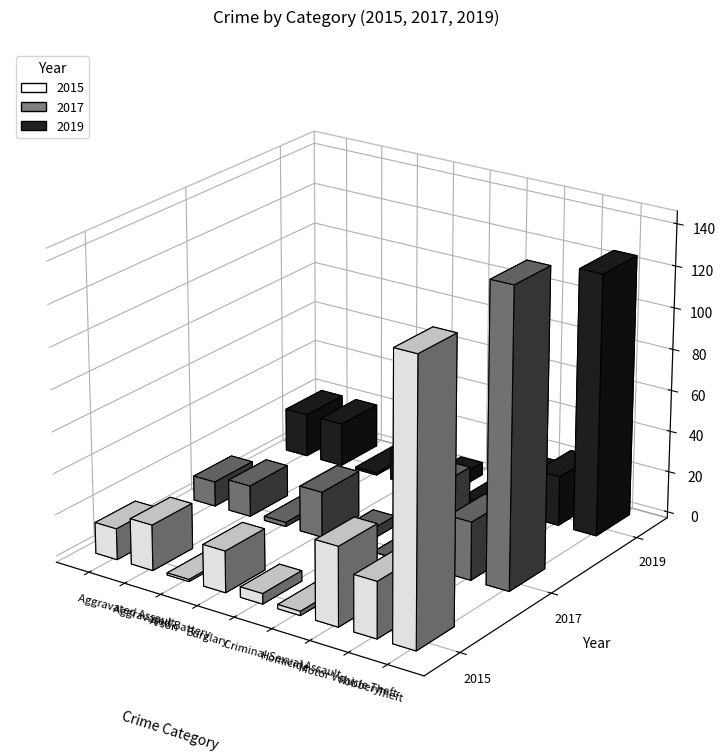

List the series in order of their peak value, highest first.

2017, 2015, 2019